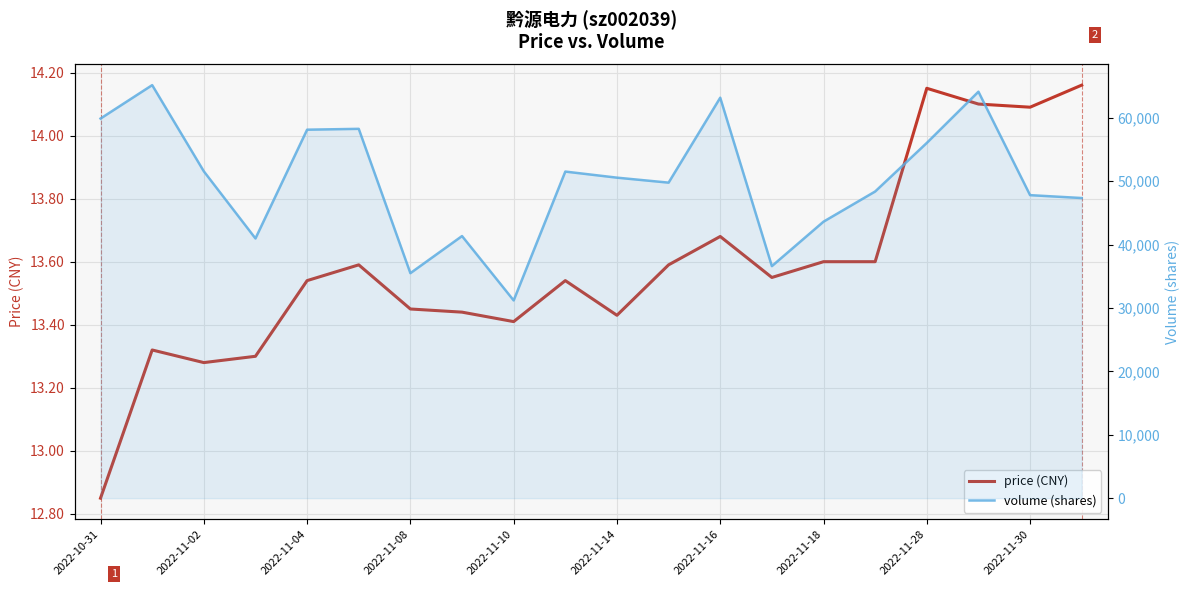

True or false: volume has a value of 23904.7 at 2022-11-28.

False